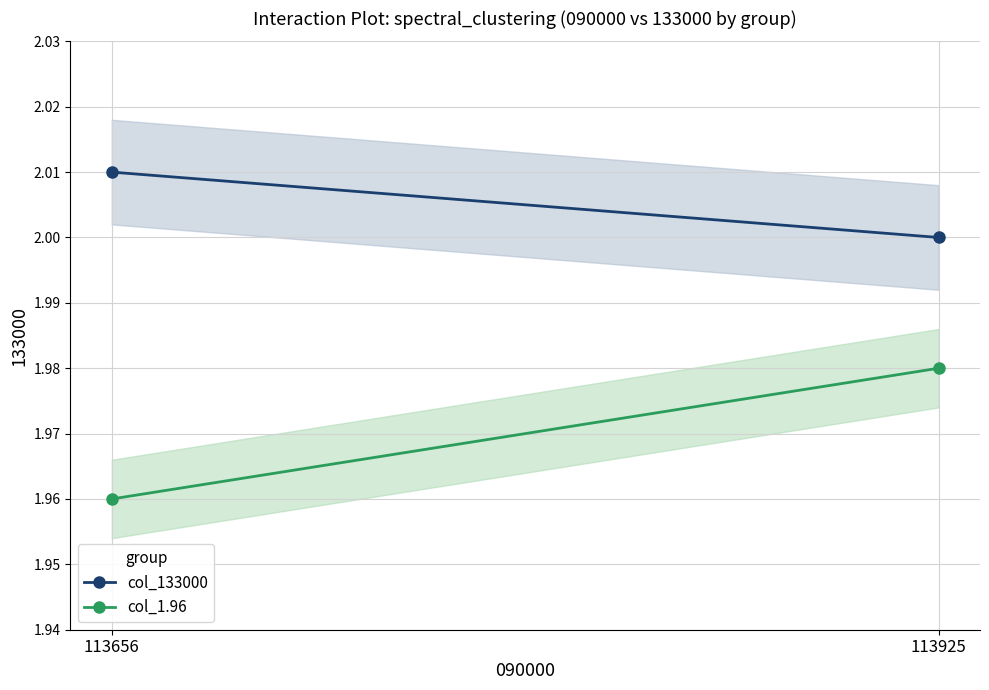

What is the approximate value of col_133000 at 113656?

2.0